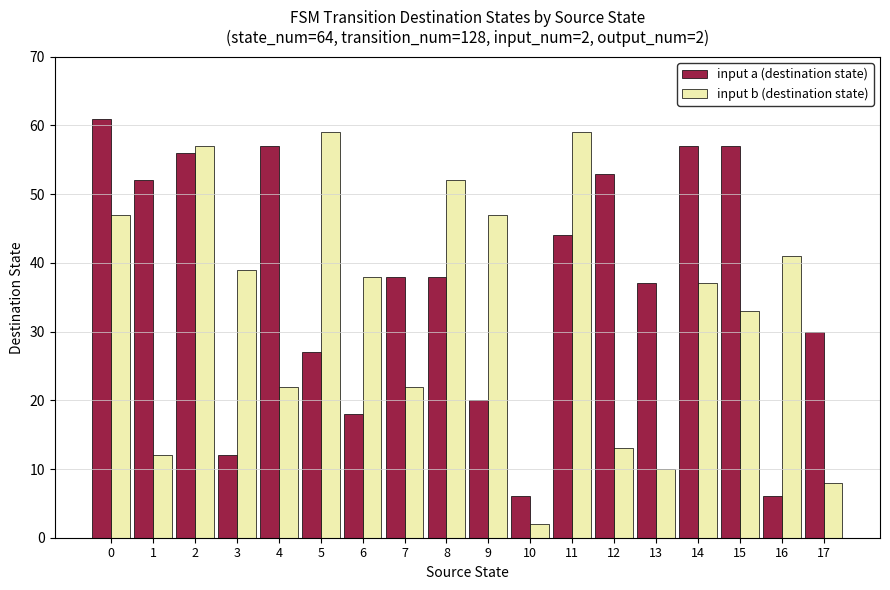

List the series in order of their peak value, lowest first.

input b (destination state), input a (destination state)